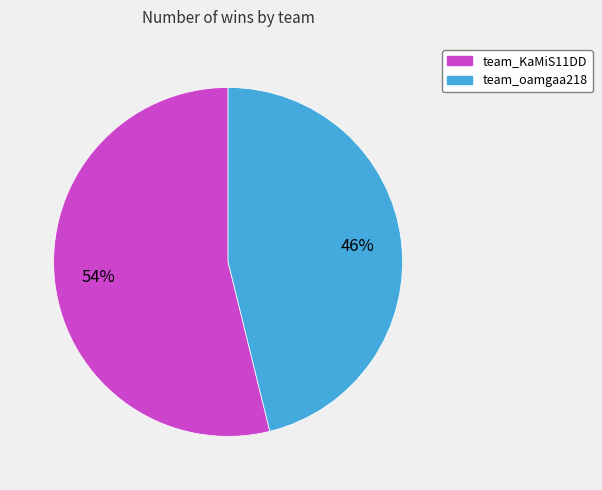

How many slices are in this pie chart?

2